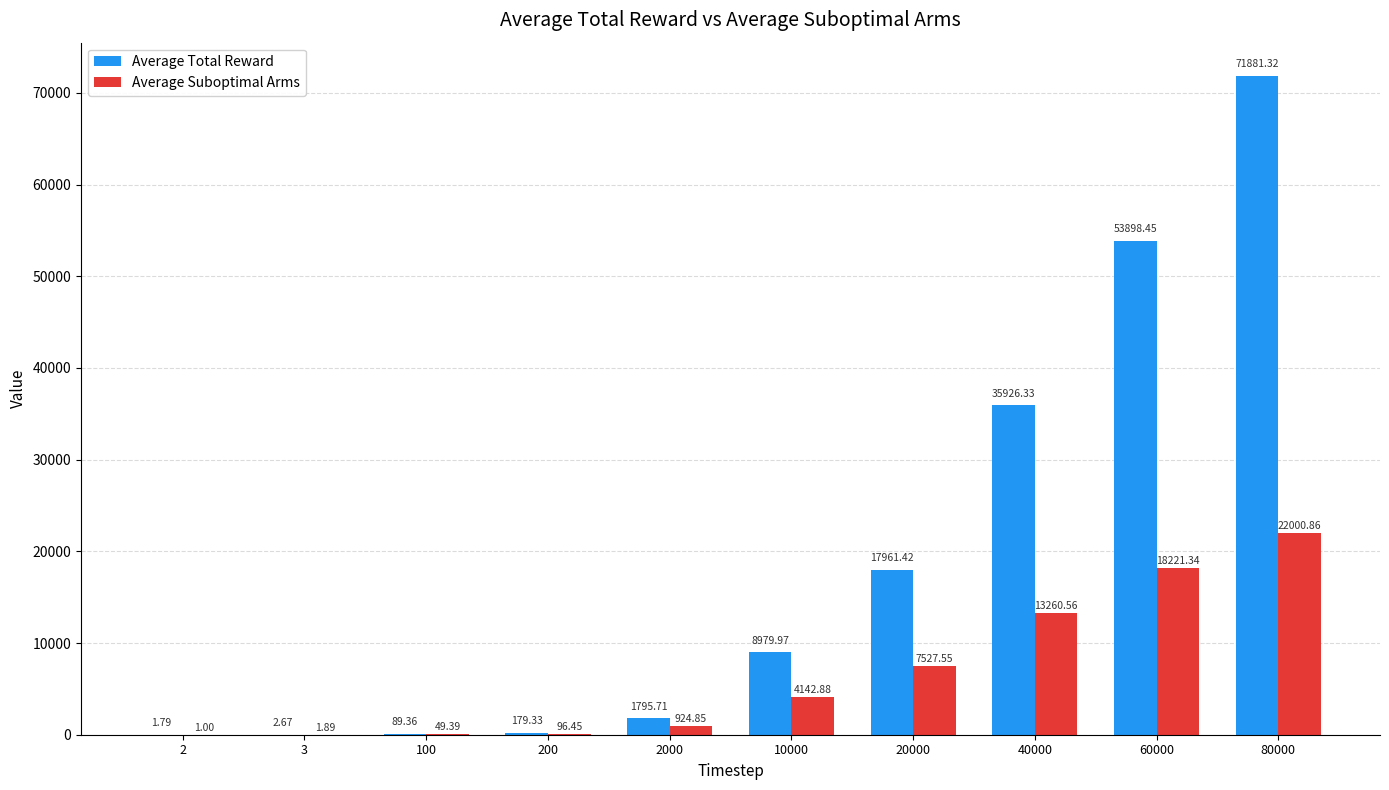

Which series has the largest total across all categories?

Average Total Reward